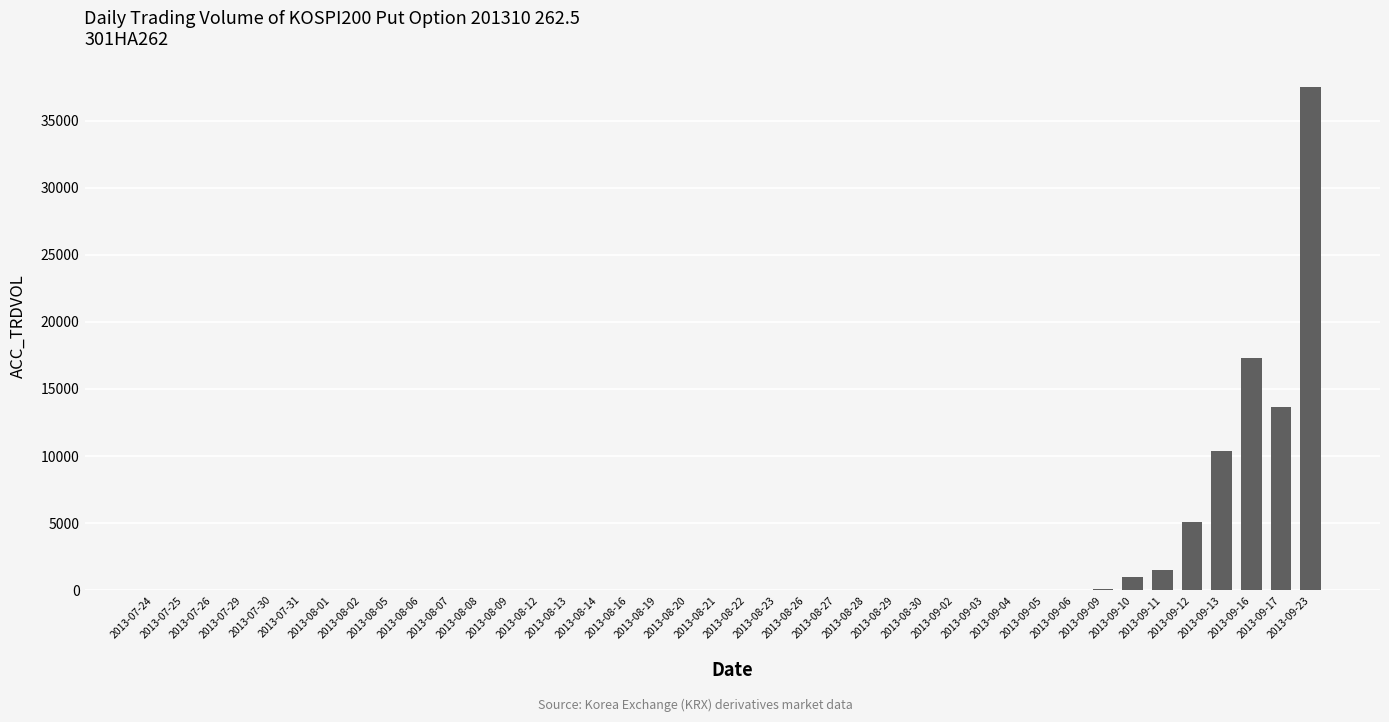

What is the approximate value at 2013-09-03?

8